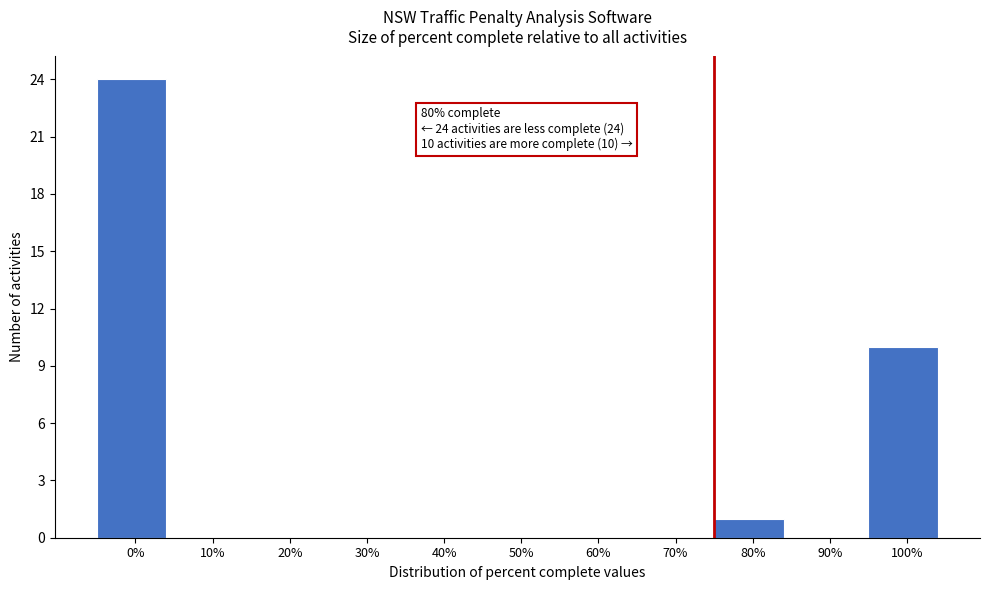

Reading right to left, extract all data points from this chart.

100%=10	90%=0	80%=1	70%=0	60%=0	50%=0	40%=0	30%=0	20%=0	10%=0	0%=24